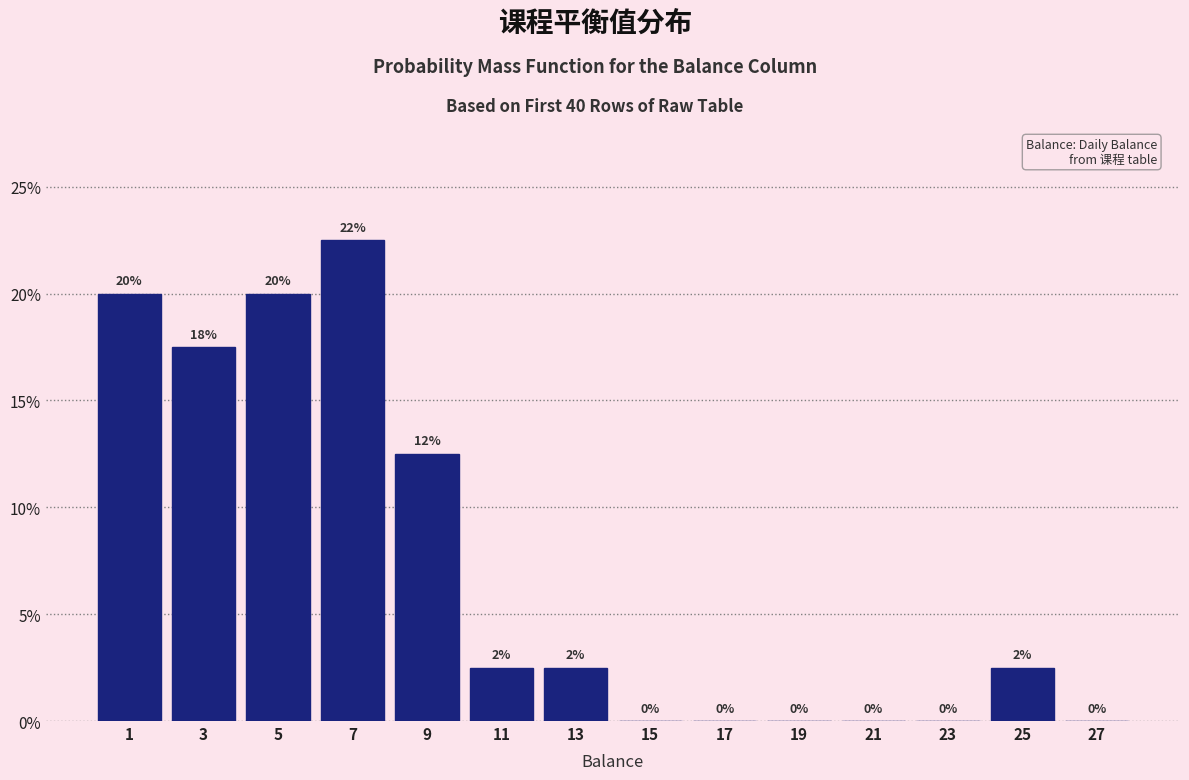

Which range on the x-axis has the tallest bar?

6 to 8